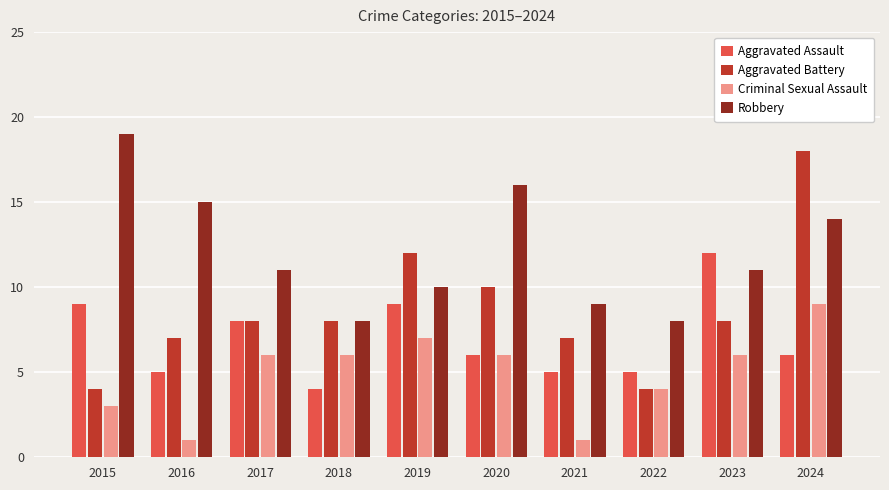

What is the difference between the second highest and minimum values in the Aggravated Assault series?

5